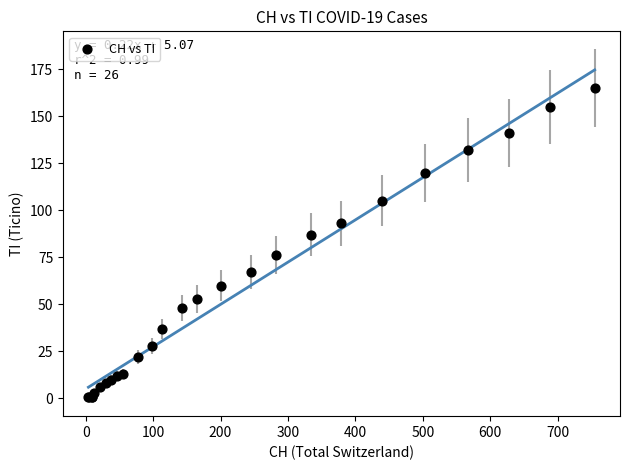

What Y value in the scatter plot is closest to 83?

87